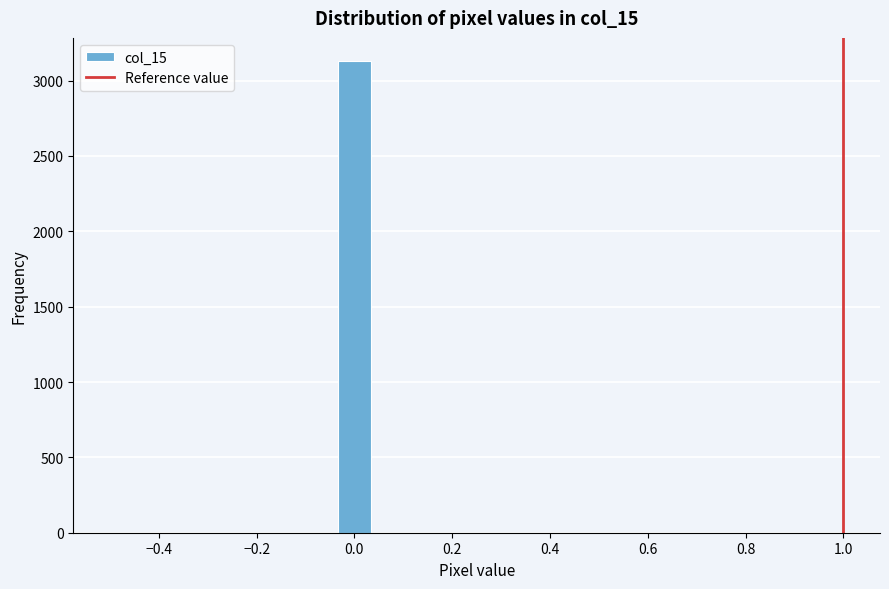

Read against the x-axis, roughly where is the centre of the tallest bar?

0.00